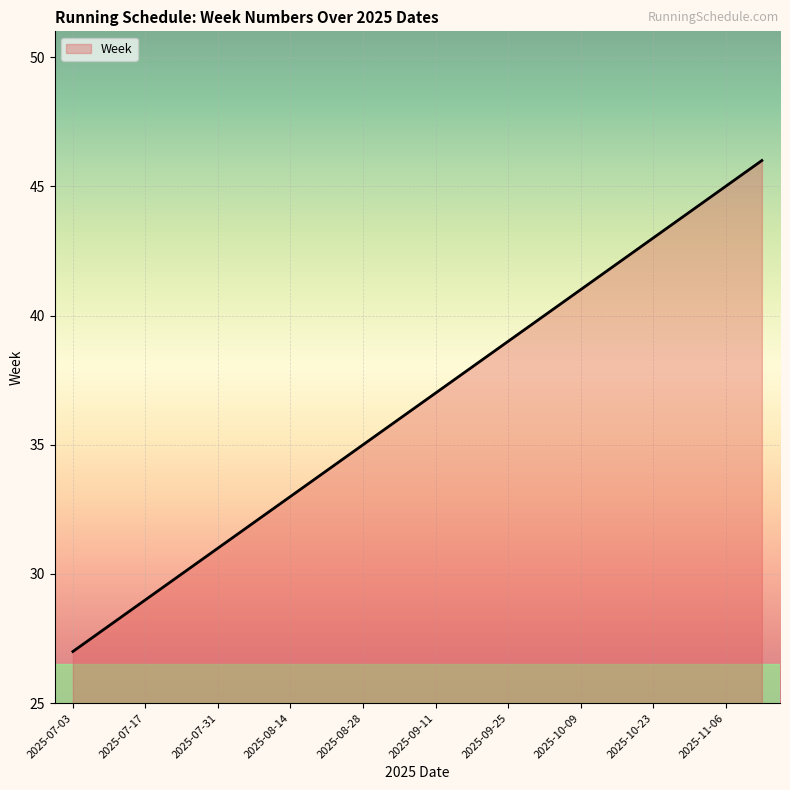

What is the smallest value displayed?

27